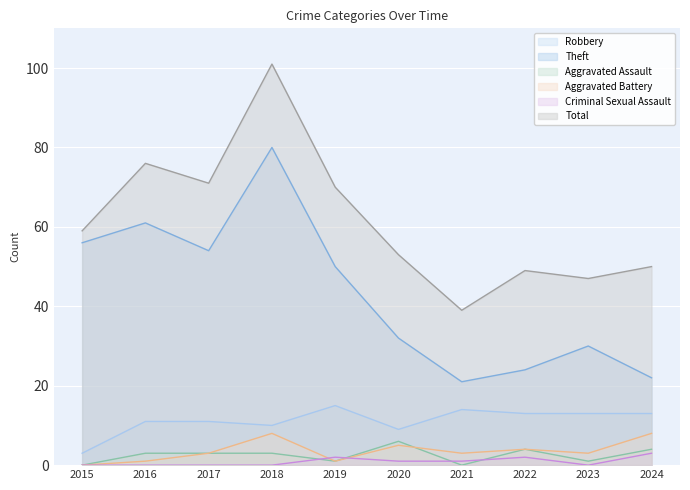

How many series are shown in this chart?

6